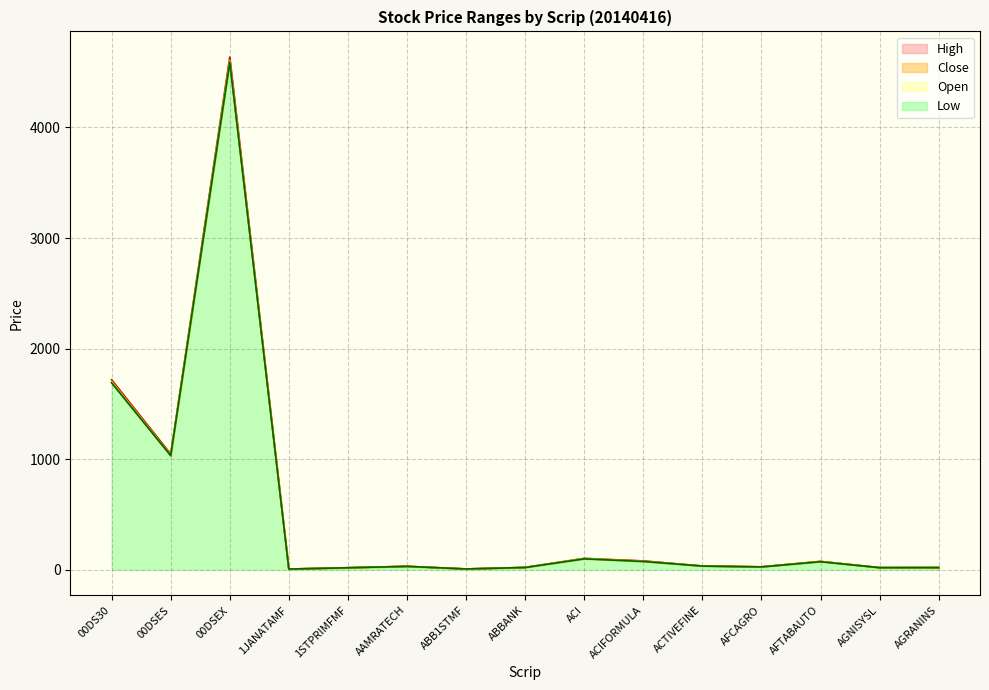

True or false: High and Low intersect in this chart.

False